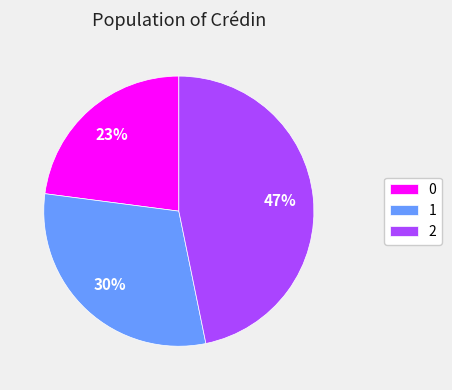

The 2 slice represents 57% of the pie. True or false?

False